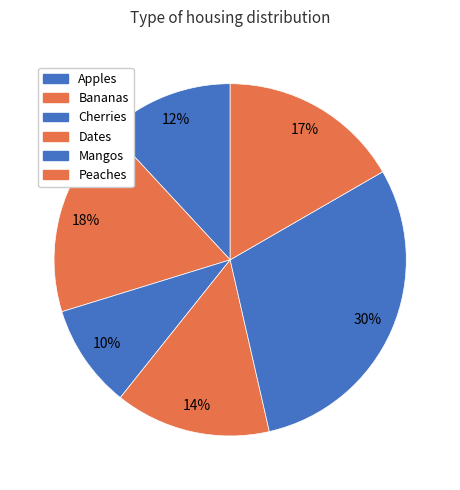

What percentage is the Bananas slice, to the nearest percent?

18%